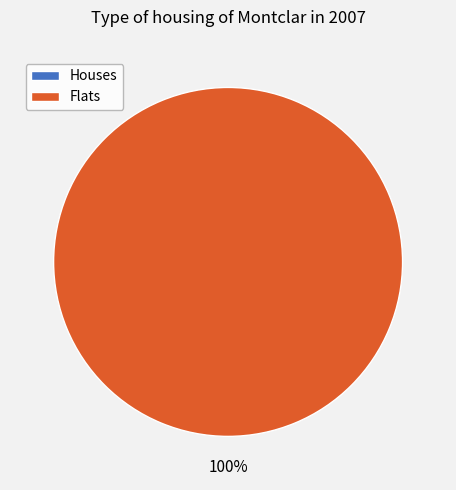

Is 1475772178 the majority of the pie?

No